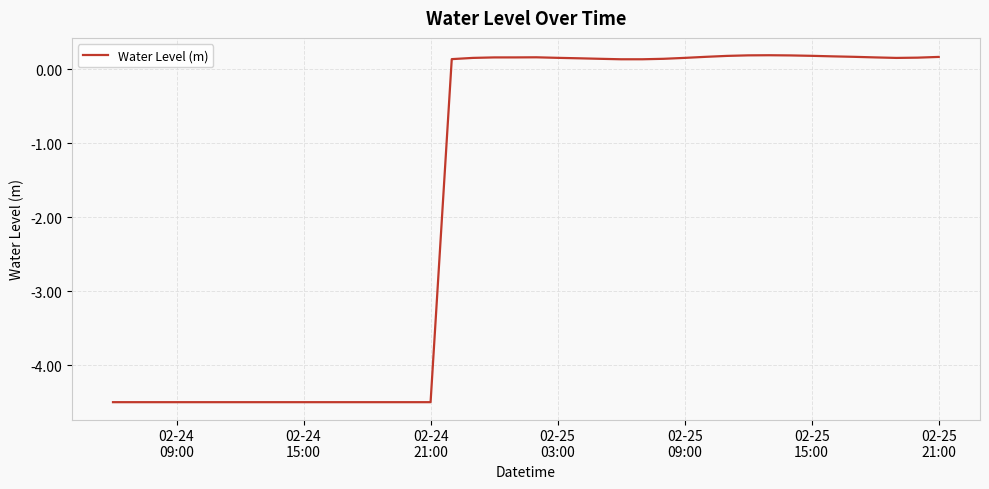

What is the smallest value displayed?

-4.5